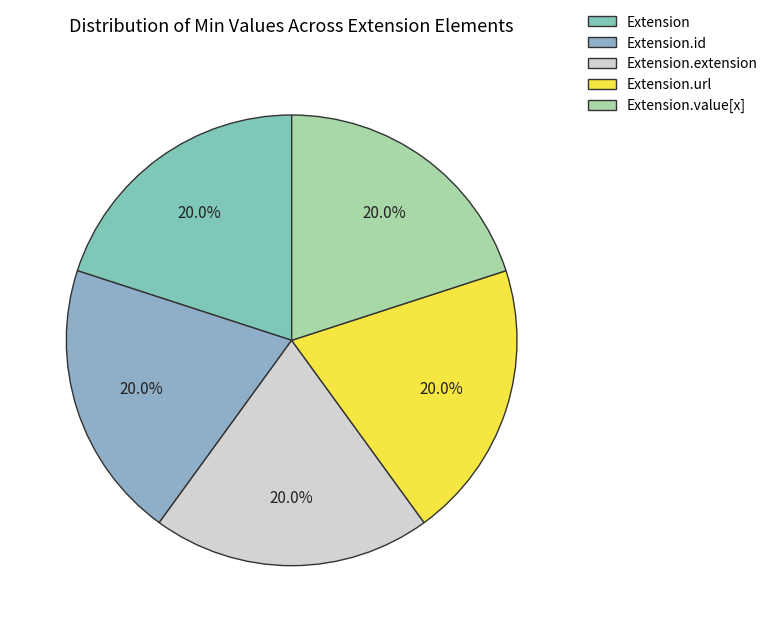

Combined, do Extension.id and Extension.value[x] account for over 50%?

No